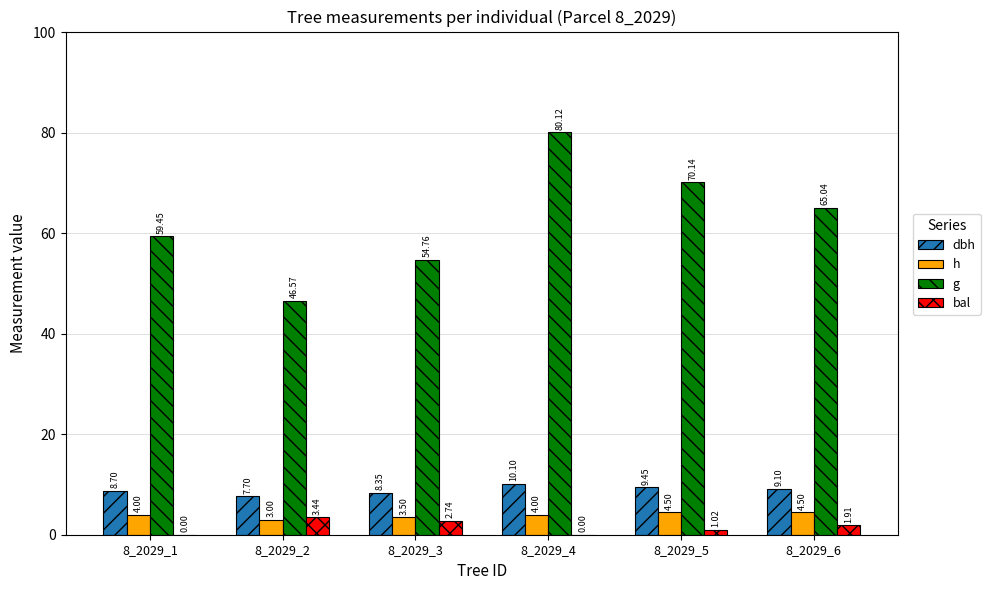

Between 8_2029_1 and 8_2029_6, which series saw the biggest shift?

g